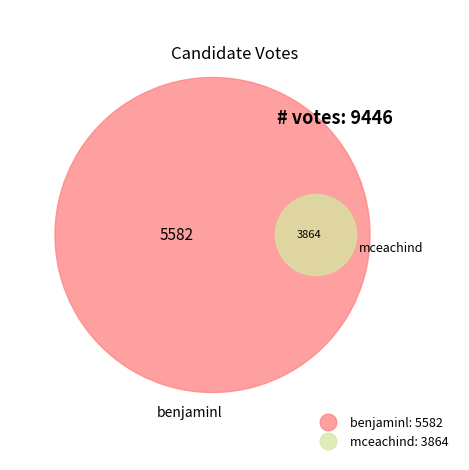

Is there any slice that represents more than half of the pie?

Yes